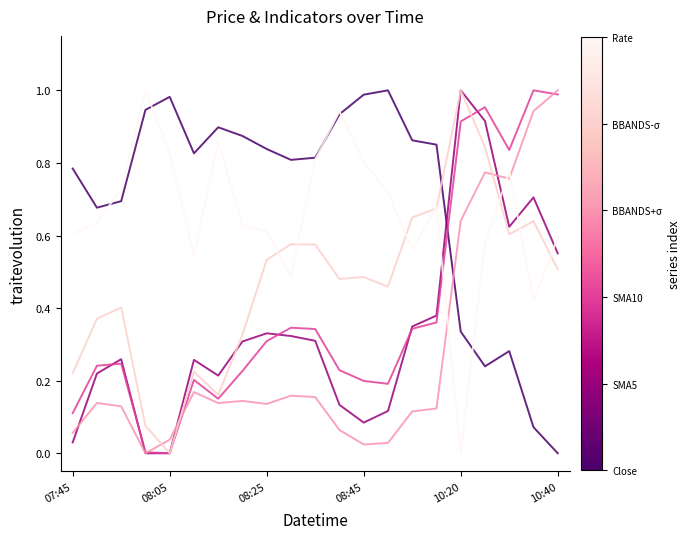

True or false: SMA5 has a value of 0.0 at 08:05.

False